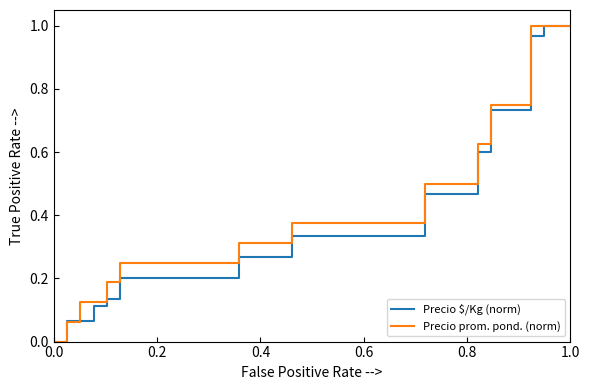

Reading left to right, list all the values displayed in this chart.

Precio $/Kg (norm): 0.0	0.1	0.1	0.1	0.1	0.2	0.2	0.2	0.2	0.2	0.2	0.2	0.2	0.2	0.3	0.3	0.3	0.3	0.3	0.3	0.3	0.3	0.3	0.3	0.3	0.3	0.3	0.3	0.5	0.5	0.5	0.5	0.6	0.7	0.7	0.7	1.0	1.0	1.0	1.0
Precio prom. pond. (norm): 0.0	0.1	0.1	0.1	0.2	0.2	0.2	0.2	0.2	0.2	0.2	0.2	0.2	0.2	0.3	0.3	0.3	0.3	0.4	0.4	0.4	0.4	0.4	0.4	0.4	0.4	0.4	0.4	0.5	0.5	0.5	0.5	0.6	0.8	0.8	0.8	1.0	1.0	1.0	1.0